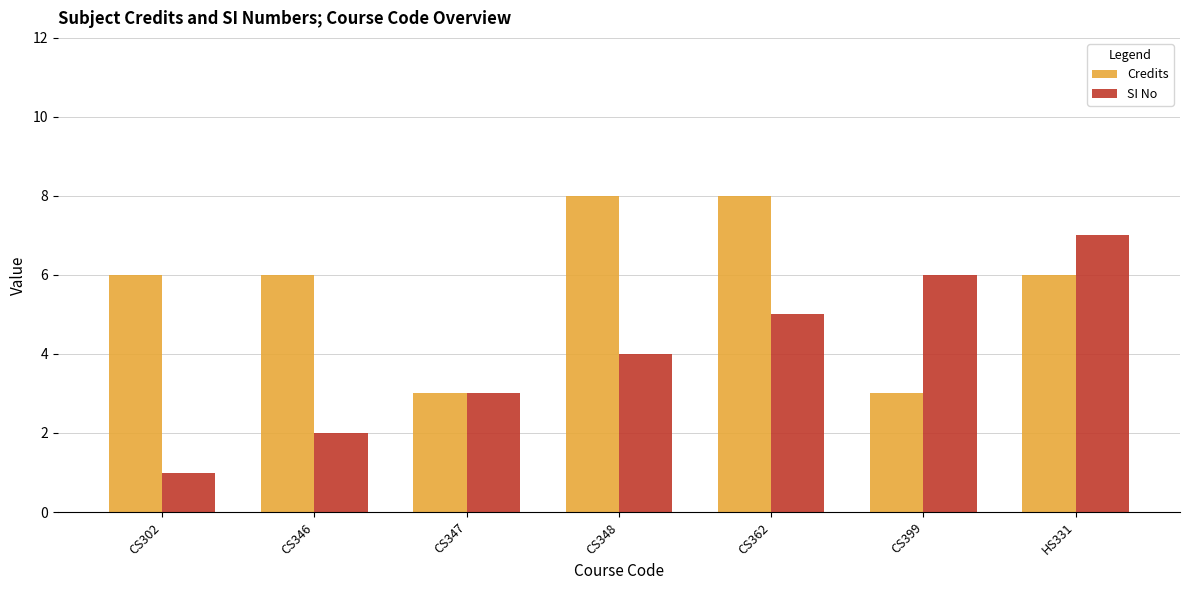

Reading left to right, what are all the values shown in this chart?

Credits: 6	6	3	8	8	3	6
SI No: 1	2	3	4	5	6	7